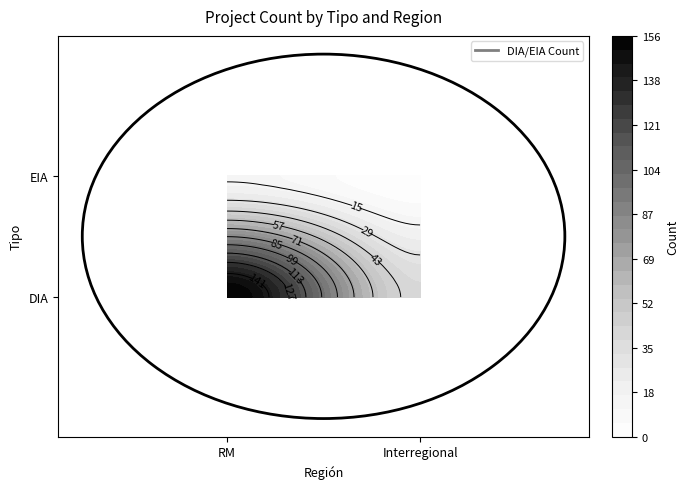

What is the sum of all DIA values?

196